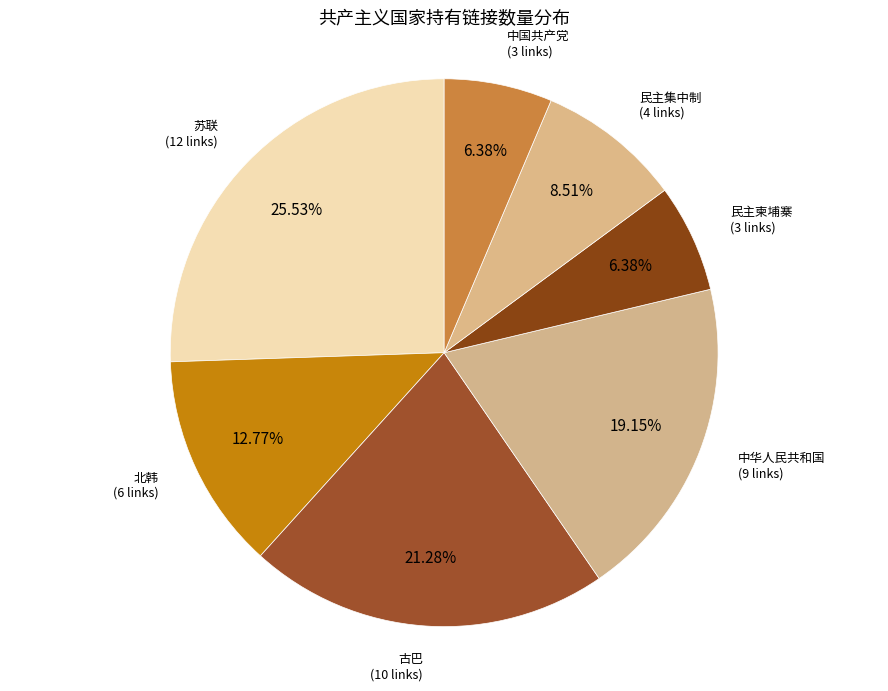

What percentage is the 民主柬埔寨 slice, to the nearest percent?

6%